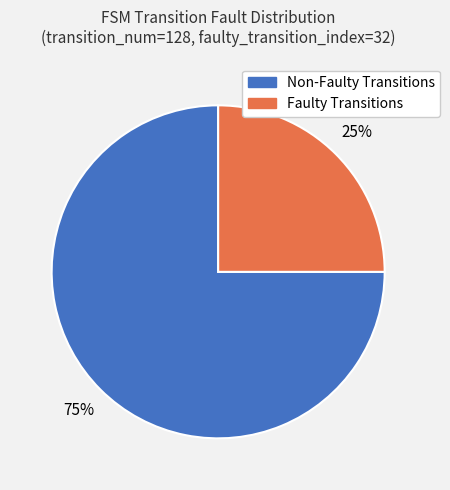

Is there any slice that represents more than half of the pie?

Yes